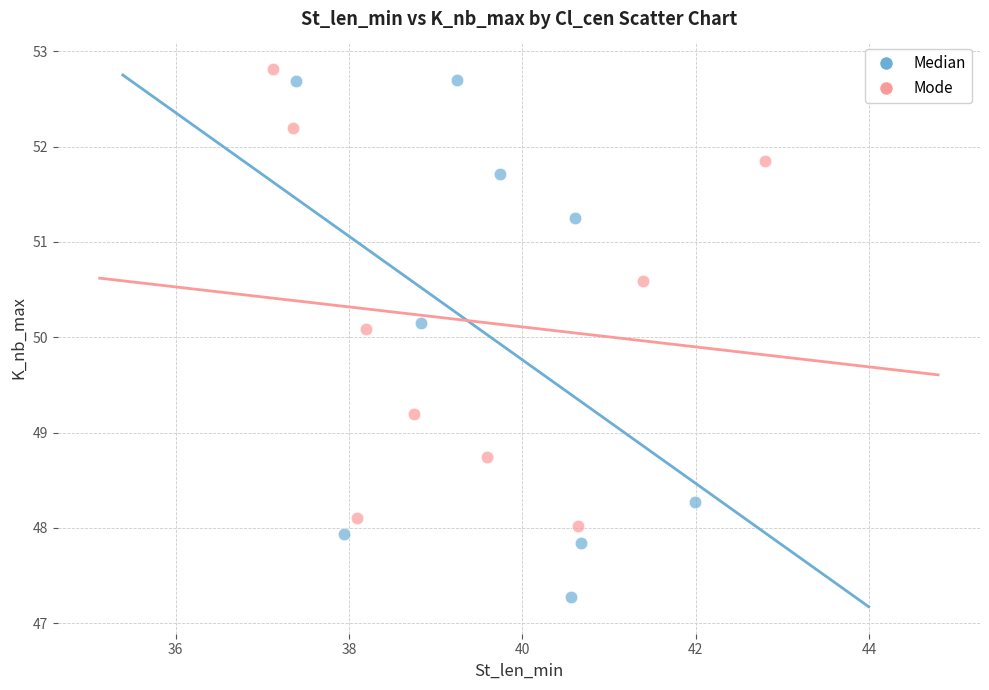

Which series reaches the minimum Y coordinate?

Median